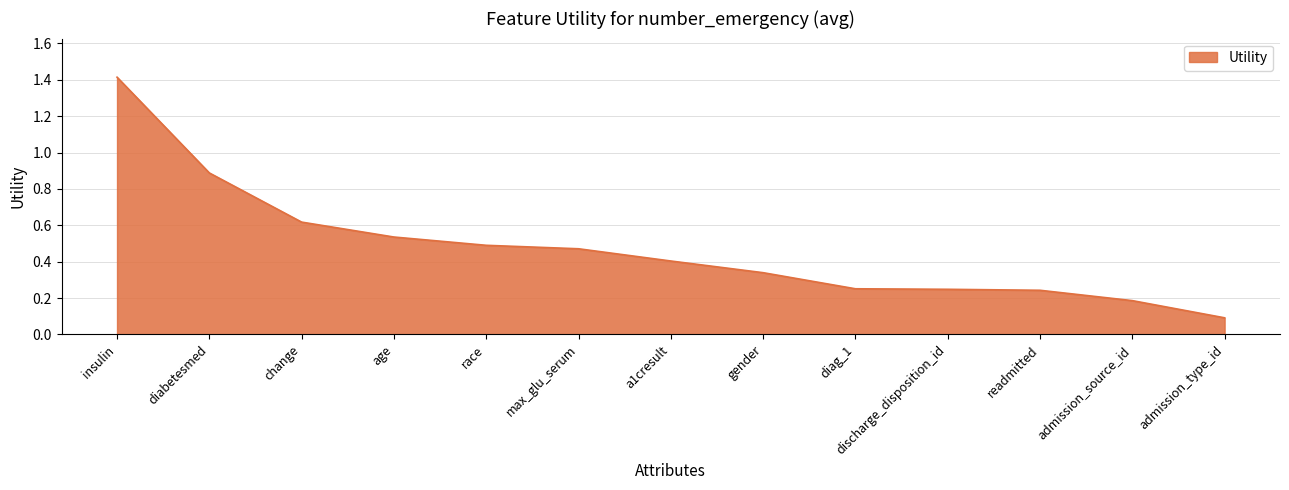

What is the sum of all values?

6.2